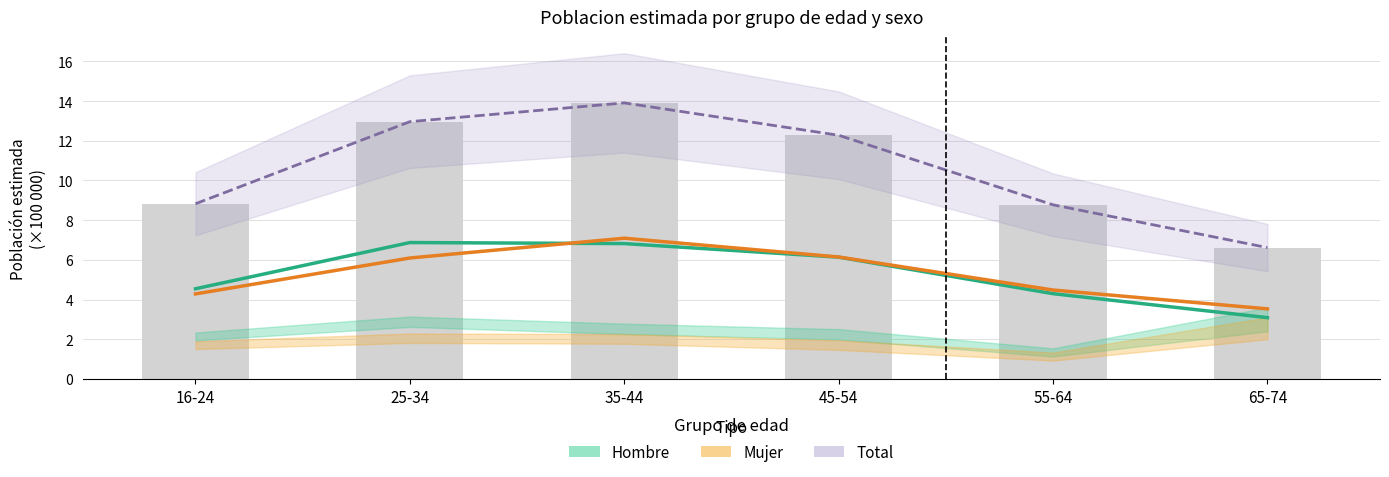

At which label is Total (intervalo) closest to 10?

16-24